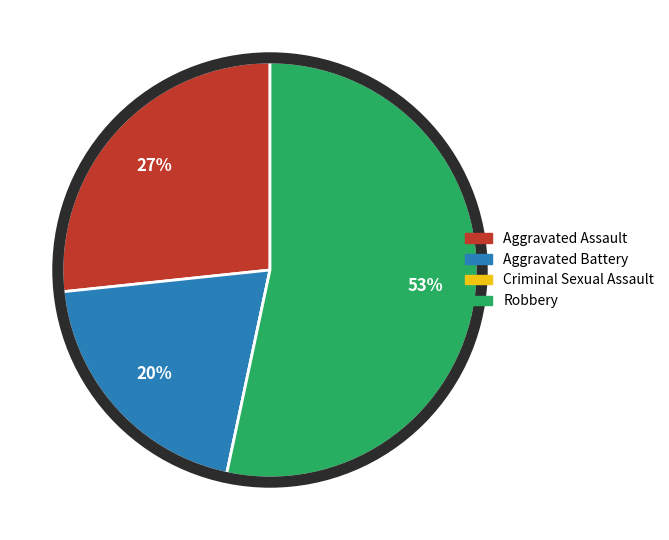

Which slice is the largest?

Robbery